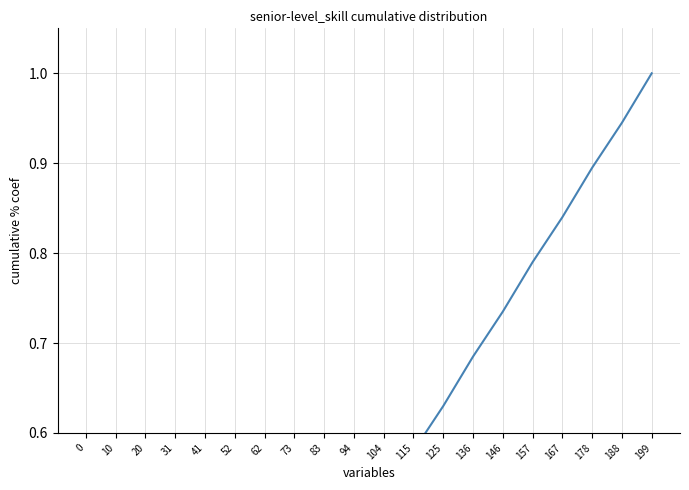

What is the average value?

0.5